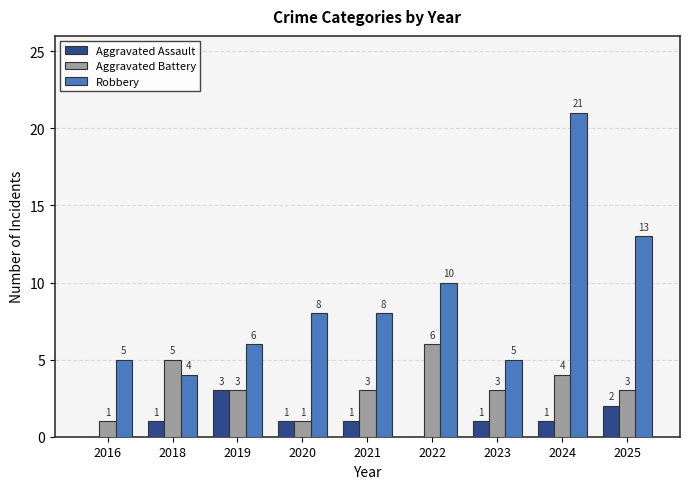

Where does the Aggravated Battery series first go above 3?

2018